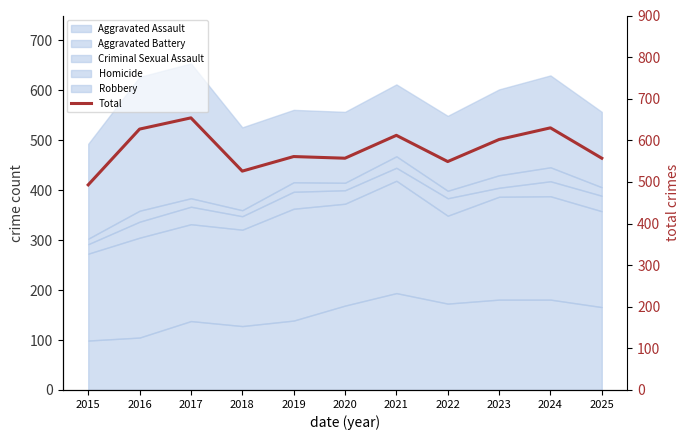

Where is the data nearest to the value 573?

2019